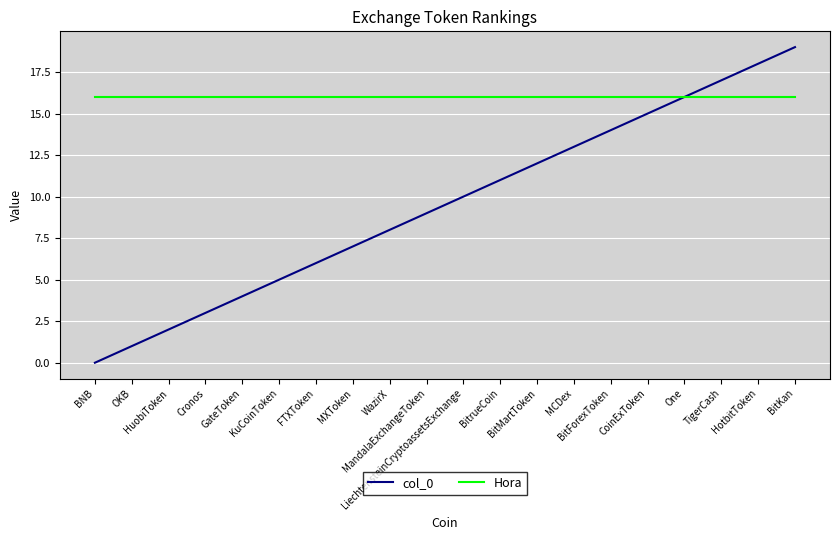

Reading right to left, extract all data points from this chart.

col_0: BitKan=19	HotbitToken=18	TigerCash=17	One=16	CoinExToken=15	BitForexToken=14	MCDex=13	BitMartToken=12	BitrueCoin=11	LiechtensteinCryptoassetsExchange=10	MandalaExchangeToken=9	WazirX=8	MXToken=7	FTXToken=6	KuCoinToken=5	GateToken=4	Cronos=3	HuobiToken=2	OKB=1	BNB=0
Hora: BitKan=16	HotbitToken=16	TigerCash=16	One=16	CoinExToken=16	BitForexToken=16	MCDex=16	BitMartToken=16	BitrueCoin=16	LiechtensteinCryptoassetsExchange=16	MandalaExchangeToken=16	WazirX=16	MXToken=16	FTXToken=16	KuCoinToken=16	GateToken=16	Cronos=16	HuobiToken=16	OKB=16	BNB=16